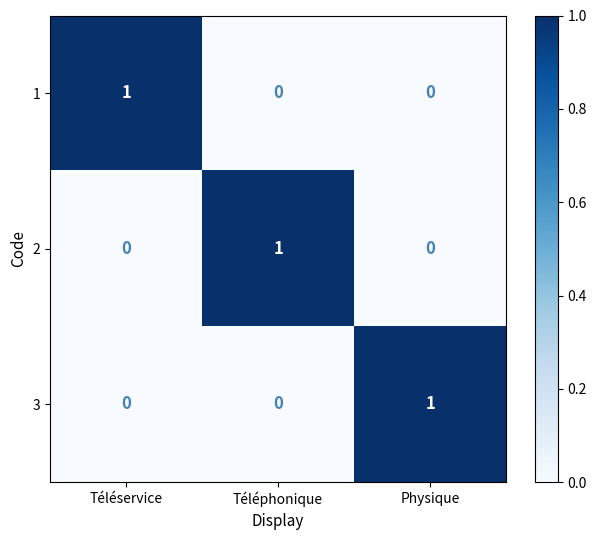

How many values in 2 are above zero?

1